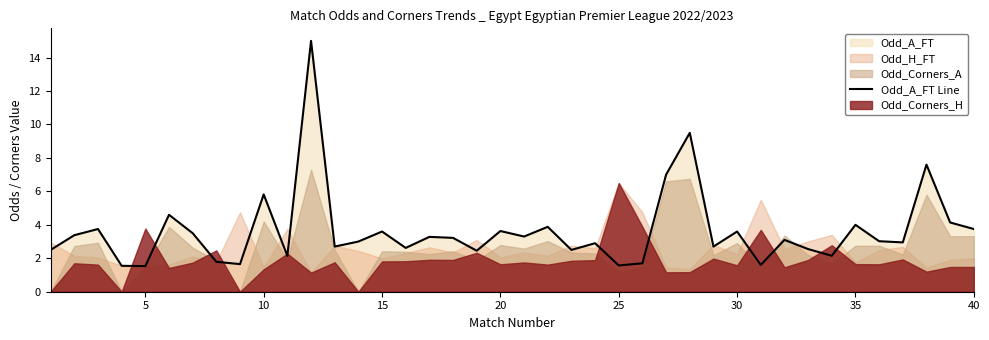

True or false: Odd_A_FT Line has a value of 5.2 at 30.

False